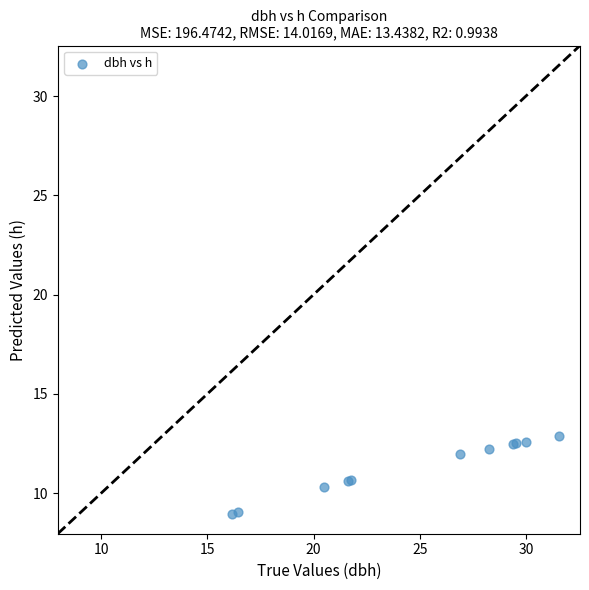

What Y value in the scatter plot is closest to 10?

10.3